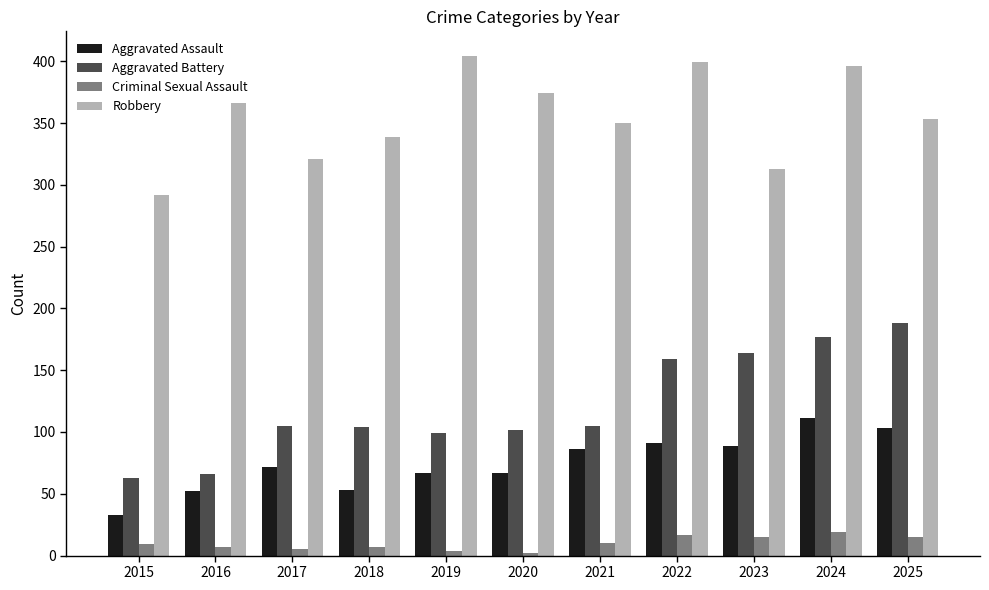

Which series has the widest spread of values?

Aggravated Battery